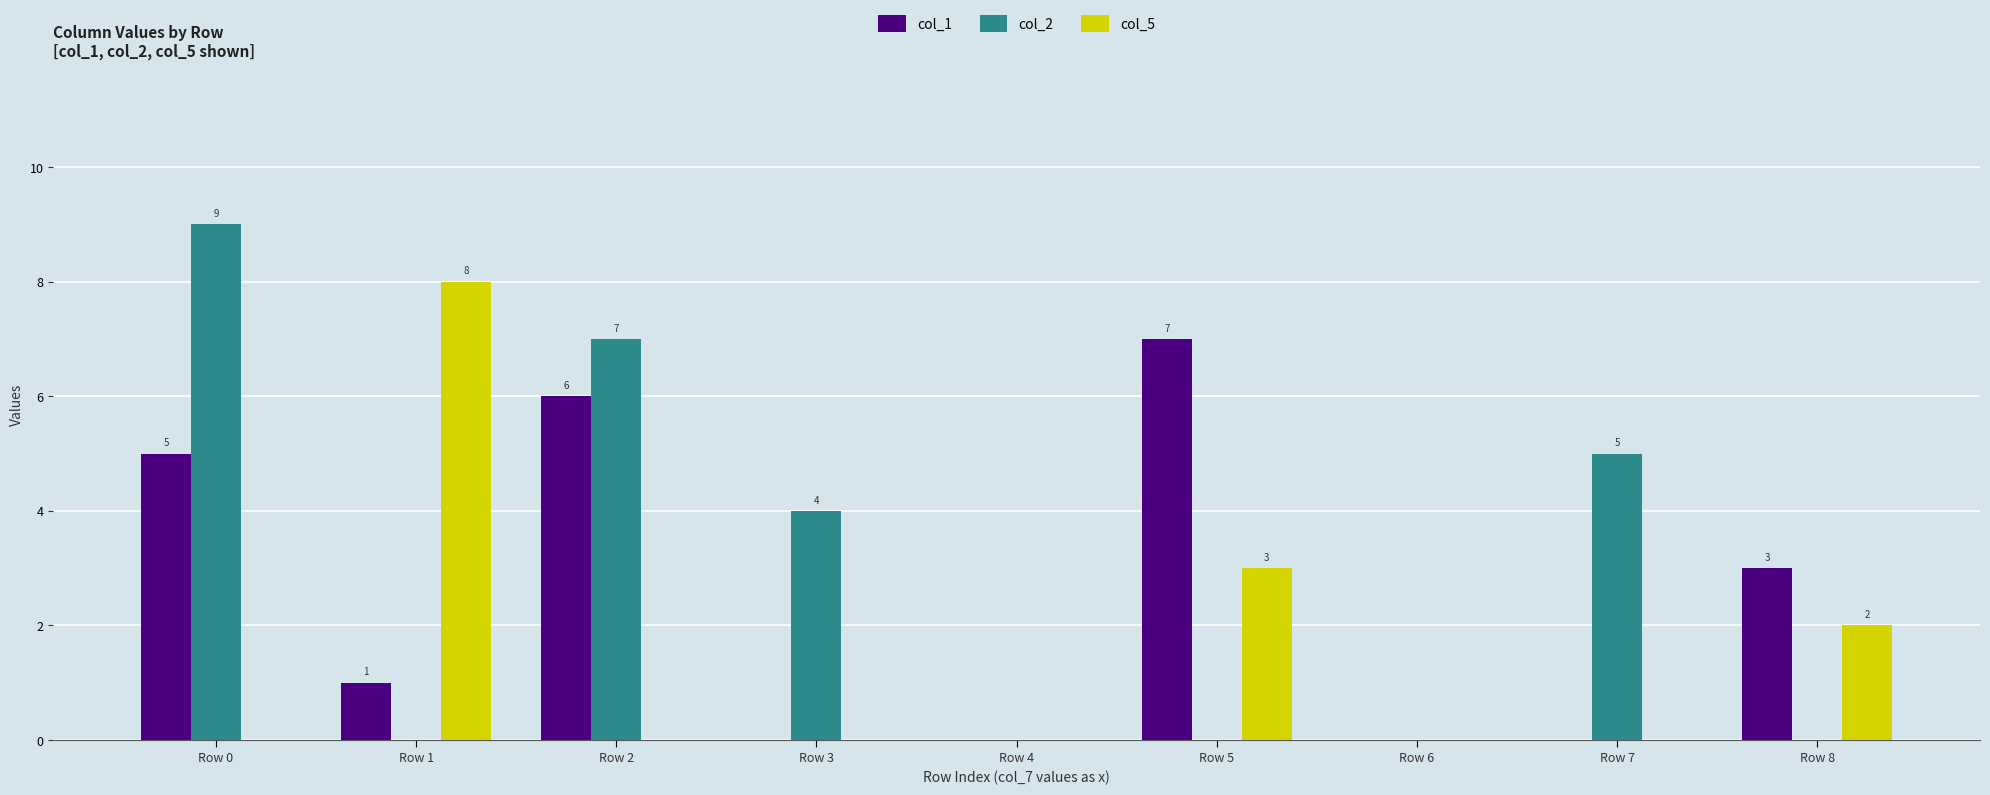

What is the maximum value shown in the chart?

9